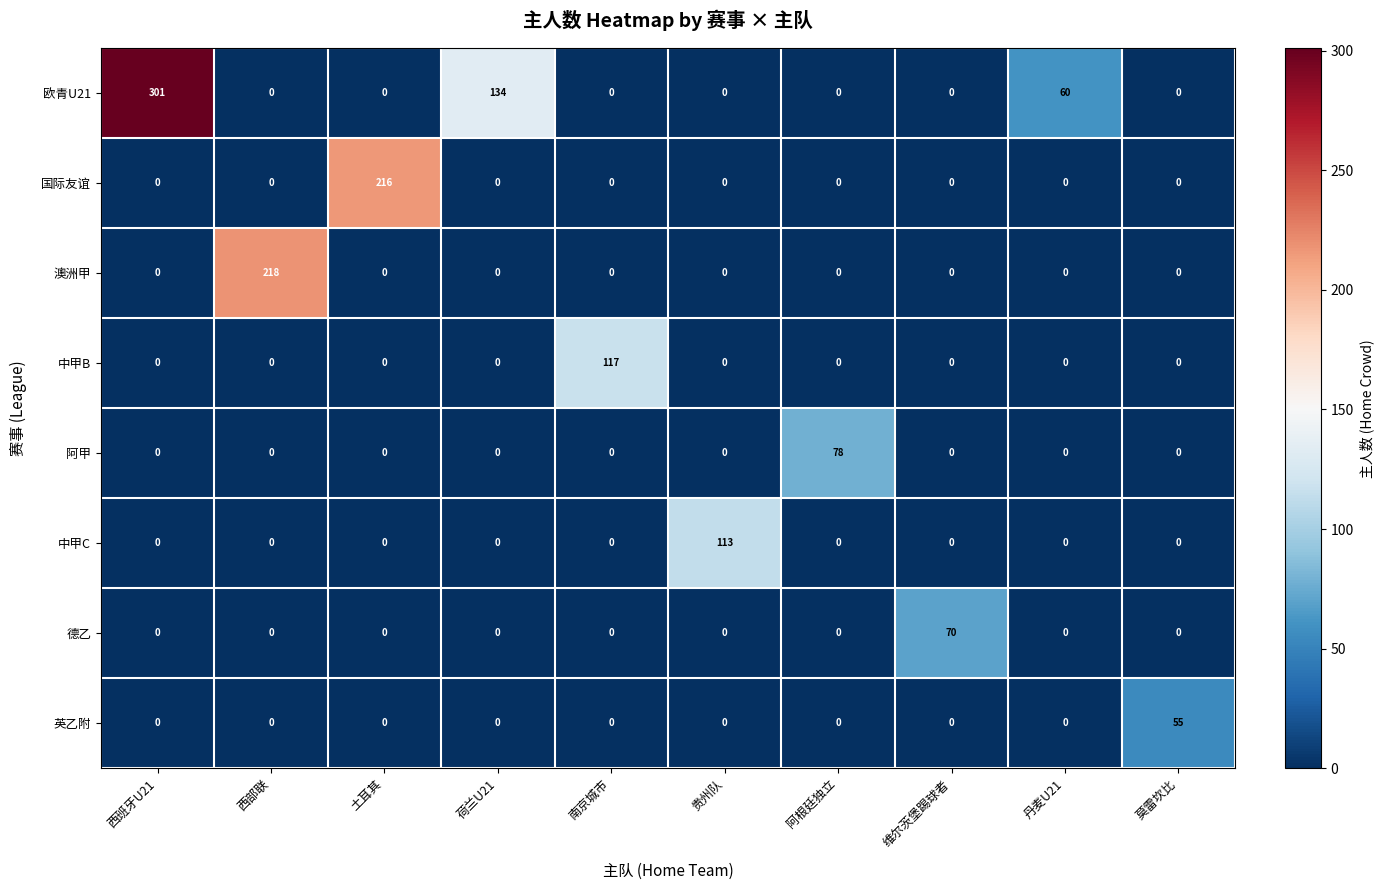

Which category has the highest value across all series?

西班牙U21